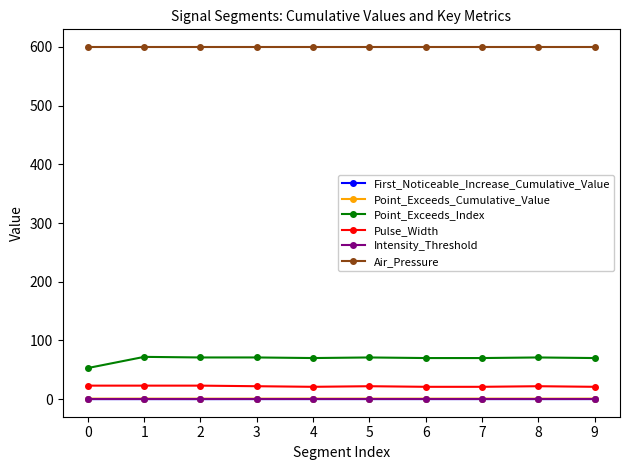

What is the lowest value of the Pulse_Width series?

21.0